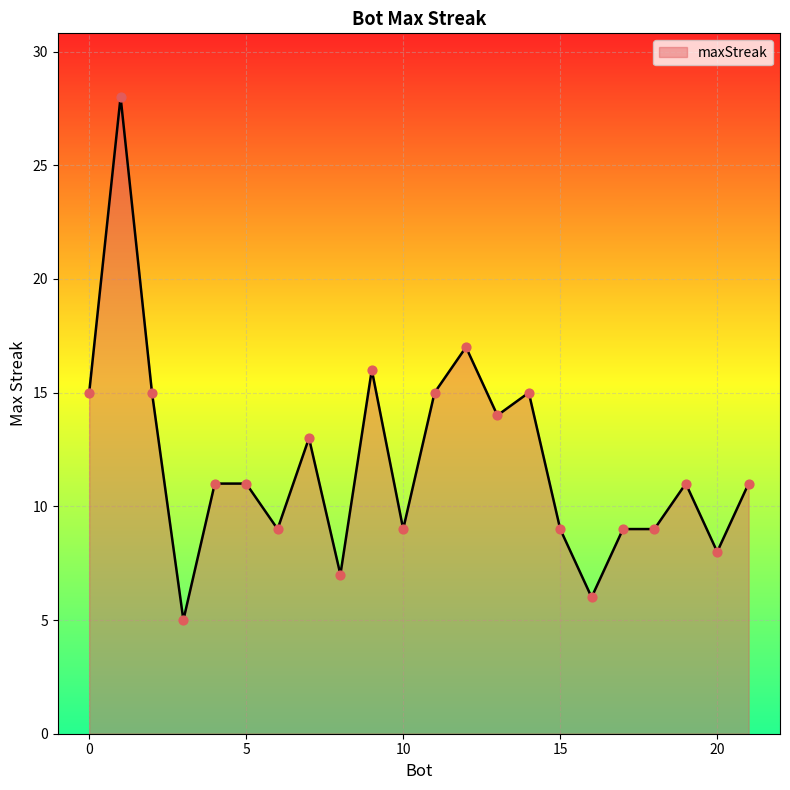

What is the difference between the maximum and minimum values?

23